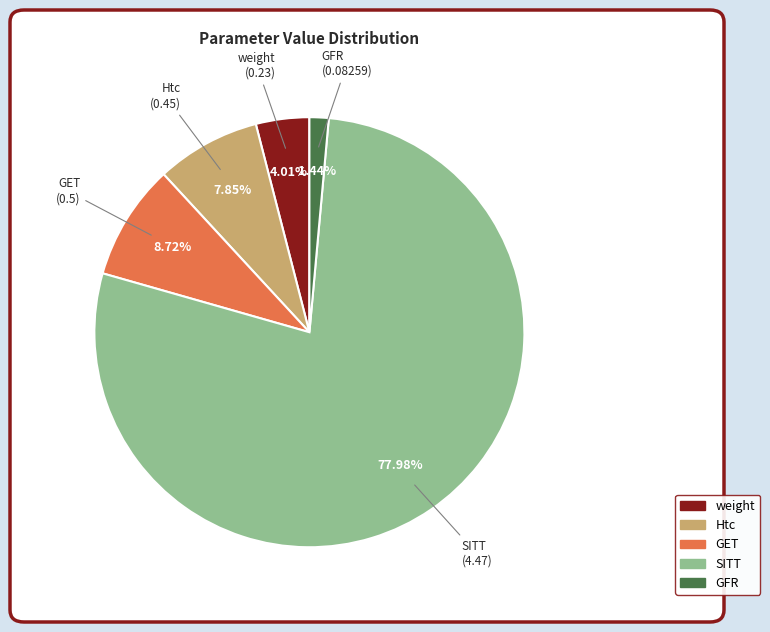

To the nearest percent, what is the difference between the GFR and Htc slice percentages?

6%